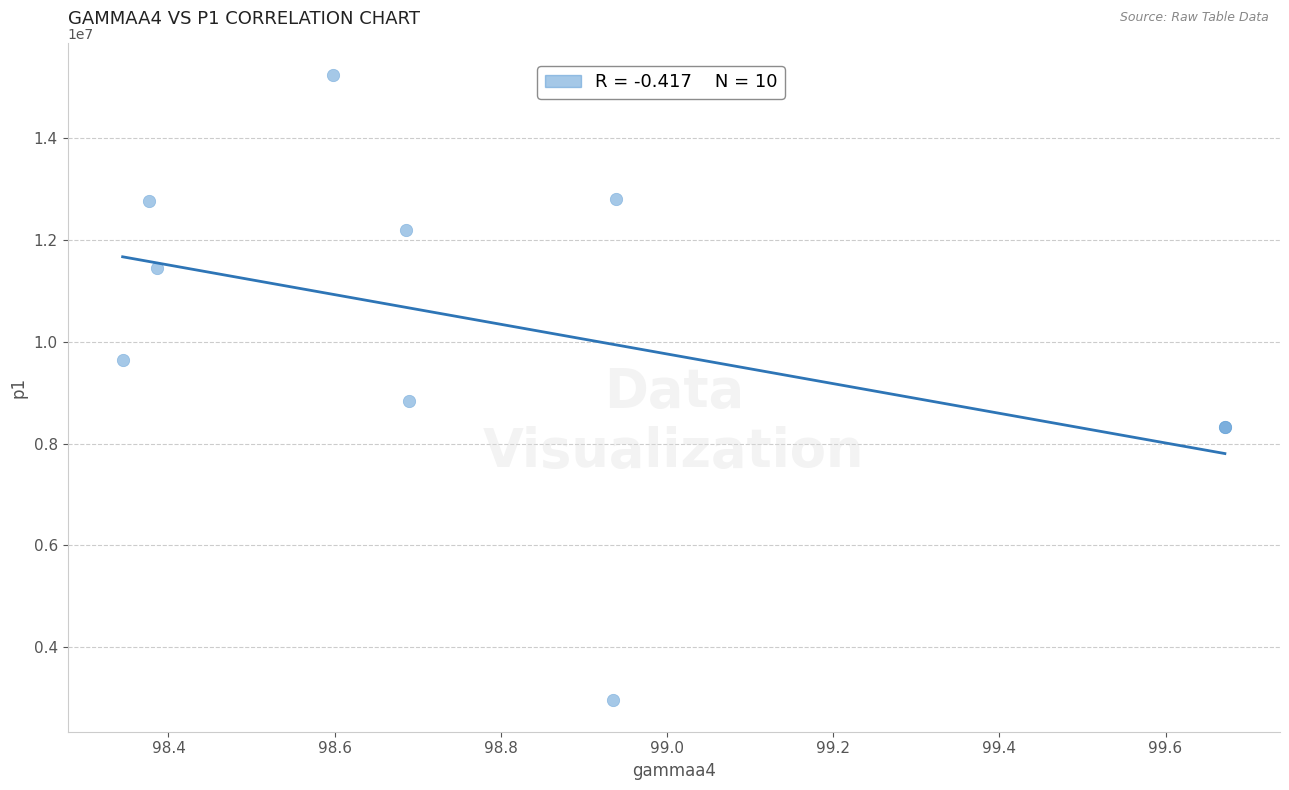

What Y value in the scatter plot is closest to 9099718?

8831635.7